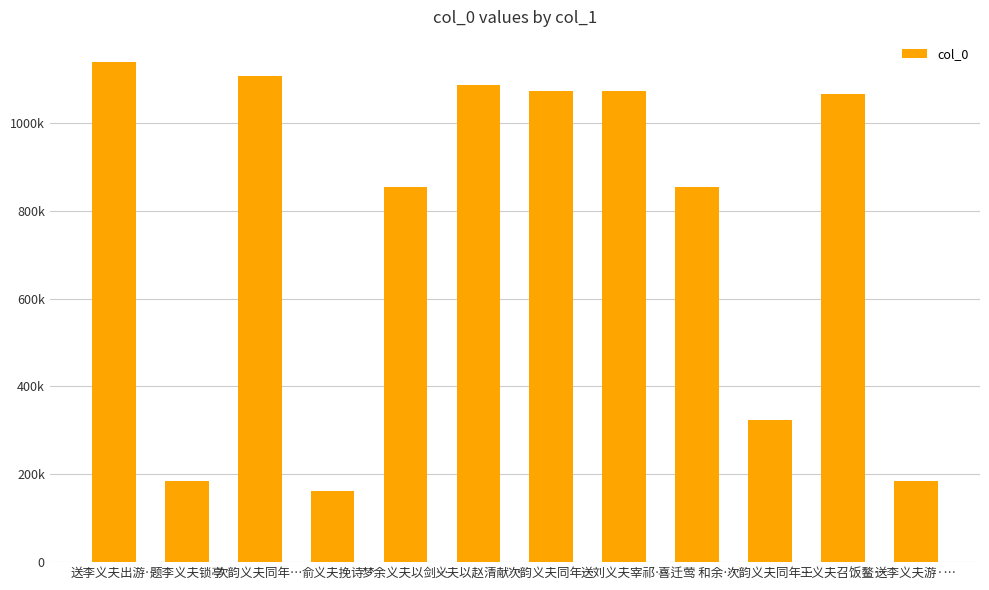

What is the average value?

758861